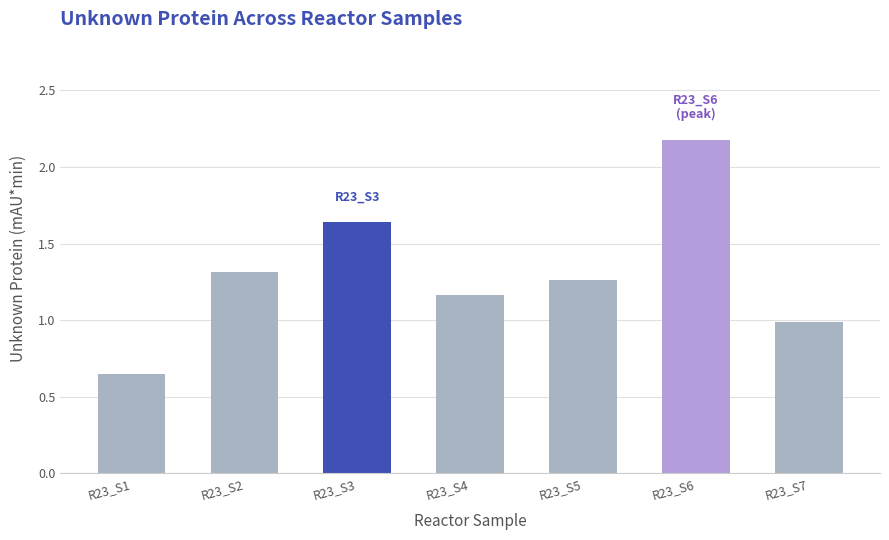

Between R23_S6 and R23_S2, which is larger?

R23_S6